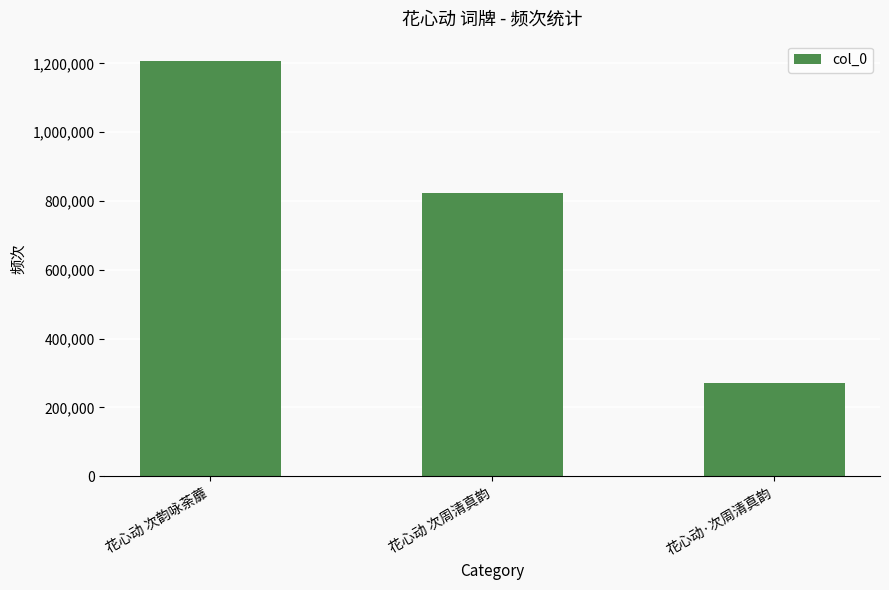

Reading left to right, transcribe all the data shown in this chart.

1205927	823542	269884